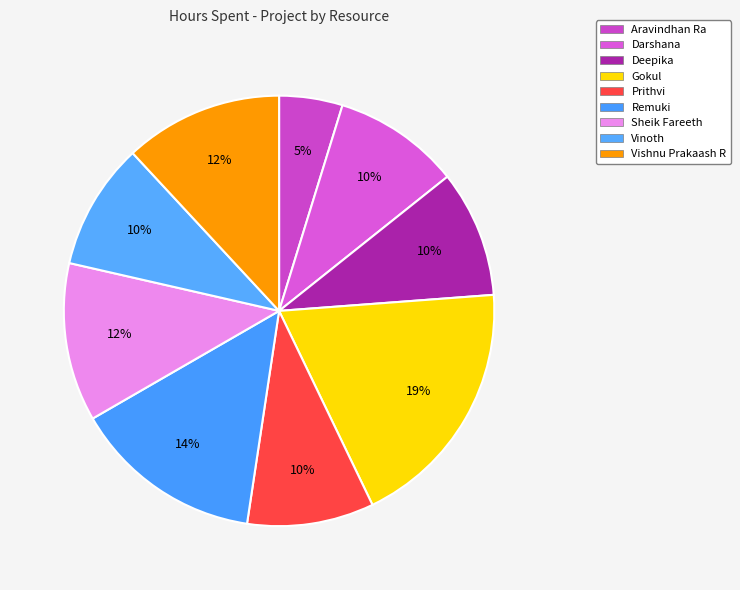

True or false: Remuki accounts for 4% of the total.

False